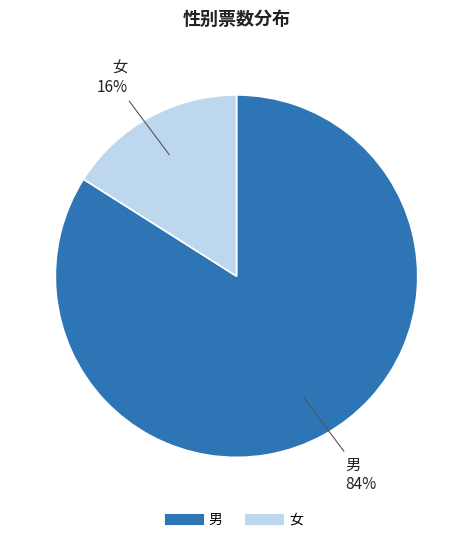

How many slices are in this pie chart?

2